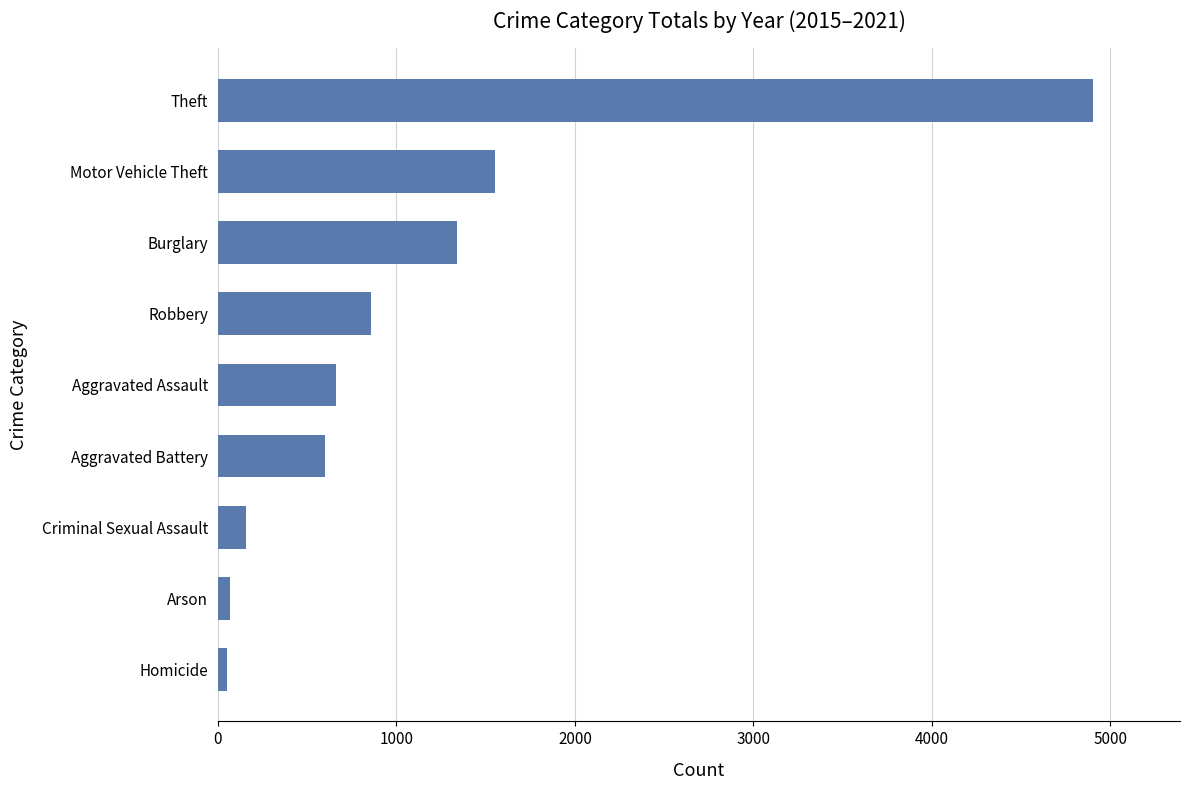

Which has a higher value, Aggravated Battery or Robbery?

Robbery